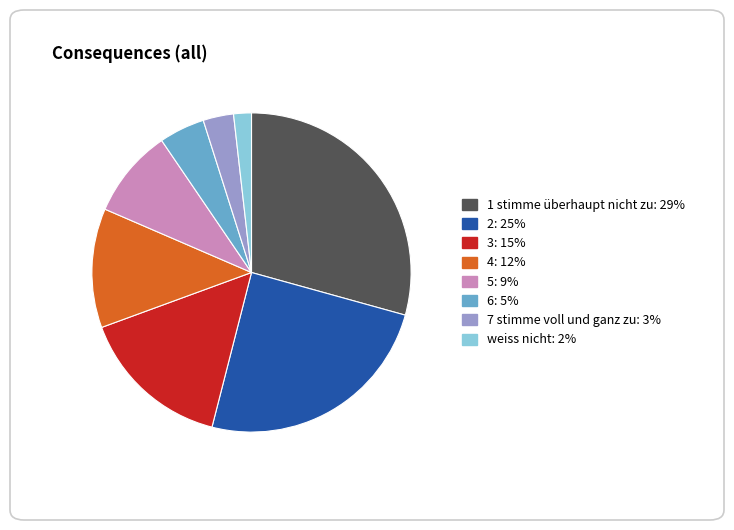

Which category has the biggest portion of the pie?

1 stimme überhaupt nicht zu